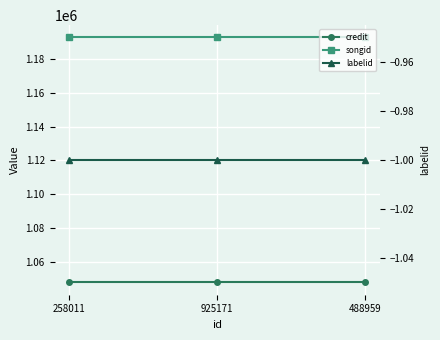

Is the value of labelid at 925171 greater than the value of songid at 258011?

No